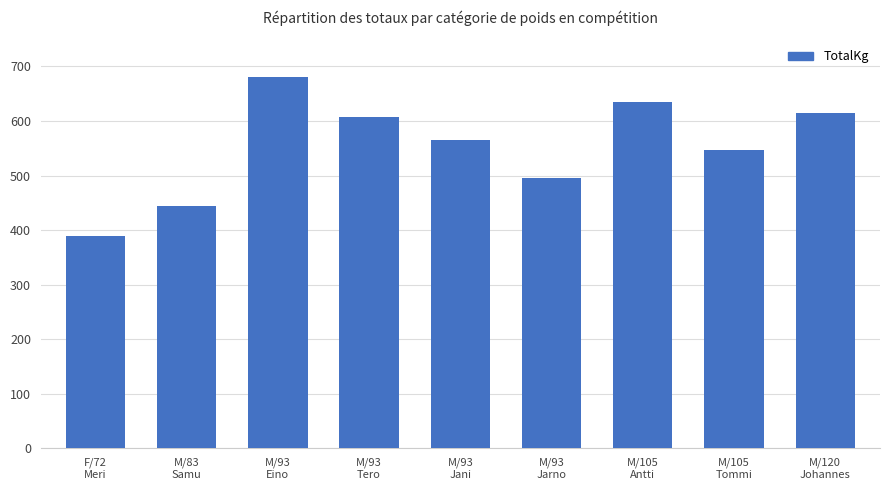

Between M/120
Johannes and F/72
Meri, which is larger?

M/120
Johannes